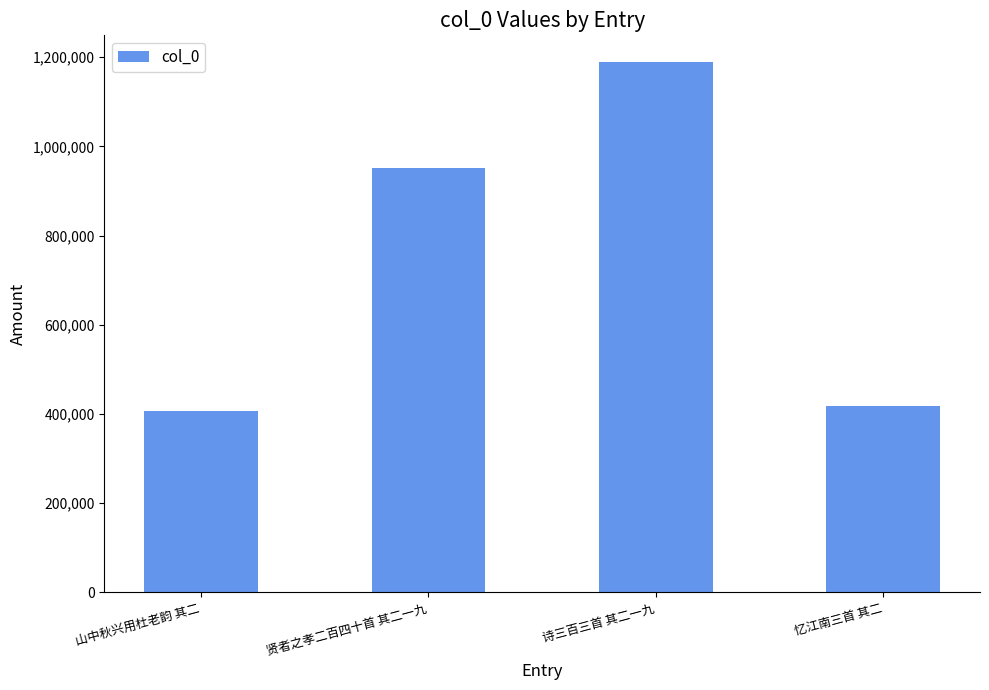

What is the greatest value displayed?

1189420